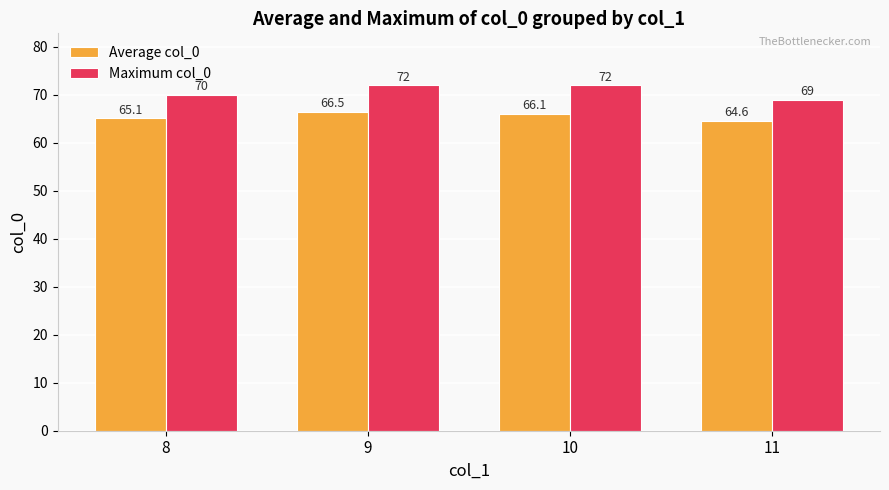

List the series in order of their peak value, highest first.

Maximum col_0, Average col_0